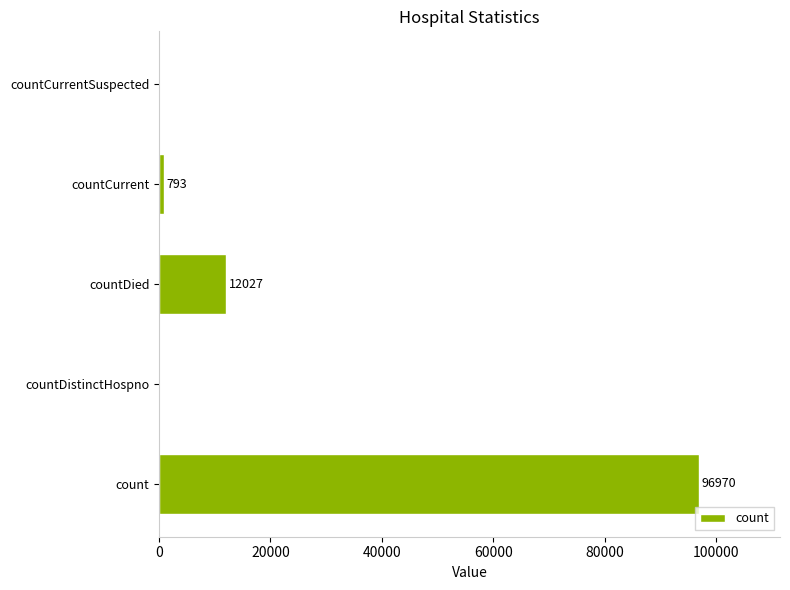

What is the average value?

21958